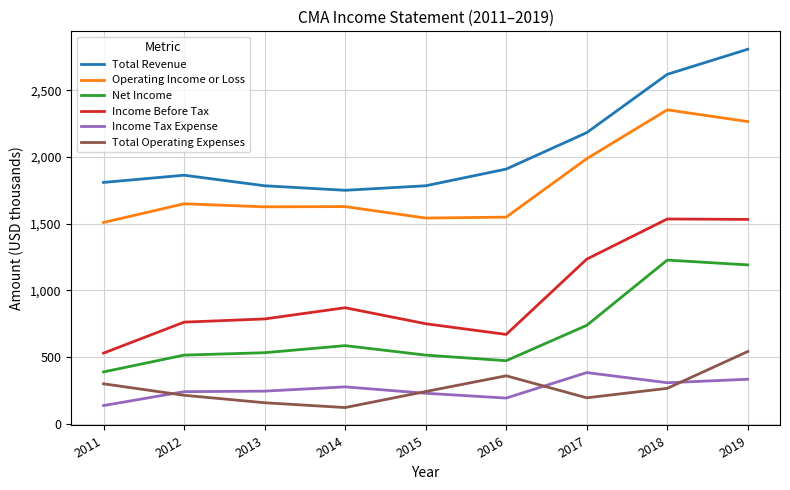

The Total Operating Expenses series shows 331 at 2019. True or false?

False